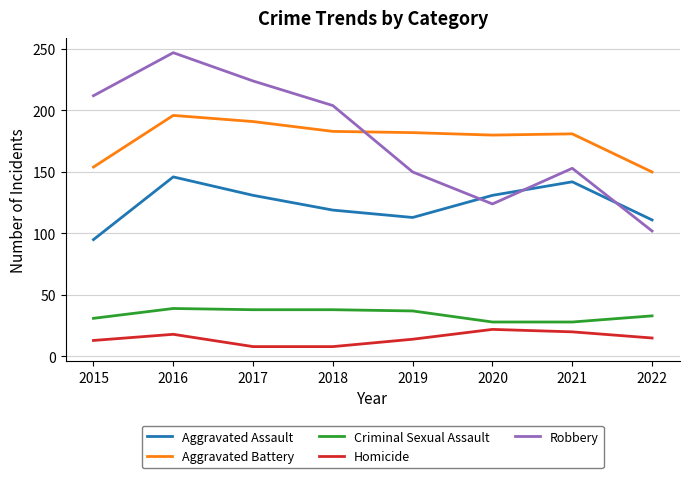

True or false: Criminal Sexual Assault has a value of 56 at 2019.

False